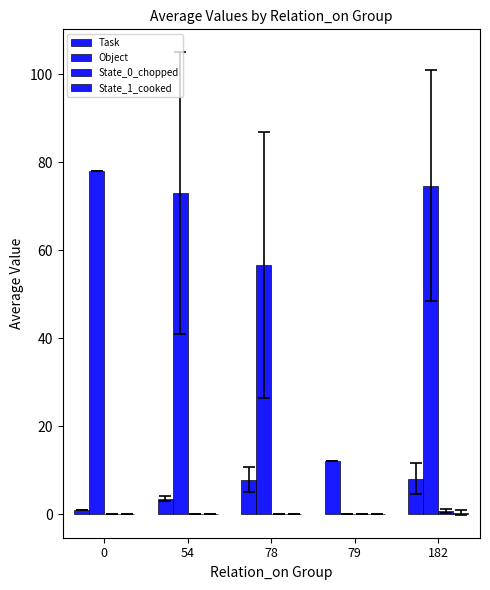

Which series has the largest total across all categories?

Object